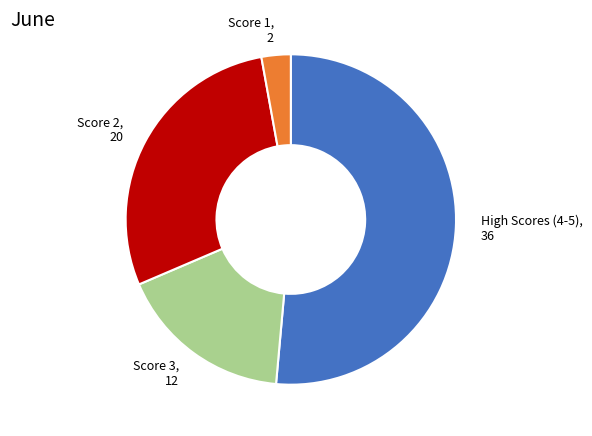

Which slice is the smallest?

Score 1, 2